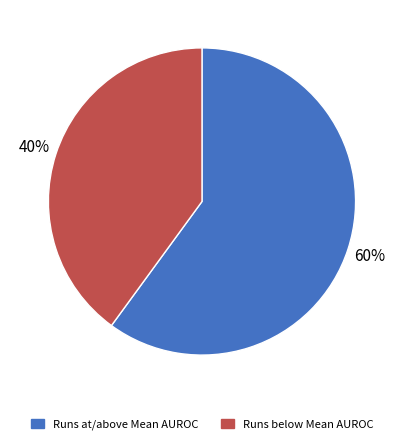

To the nearest percent, what percentage of the pie is Runs below Mean AUROC?

40%